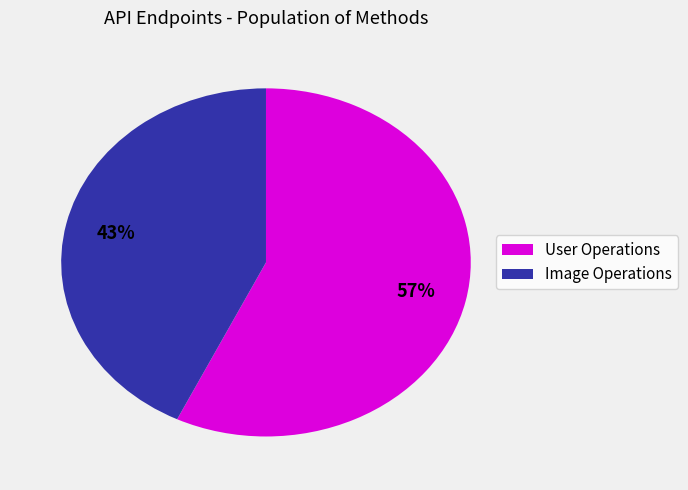

Is there any slice that represents more than half of the pie?

Yes